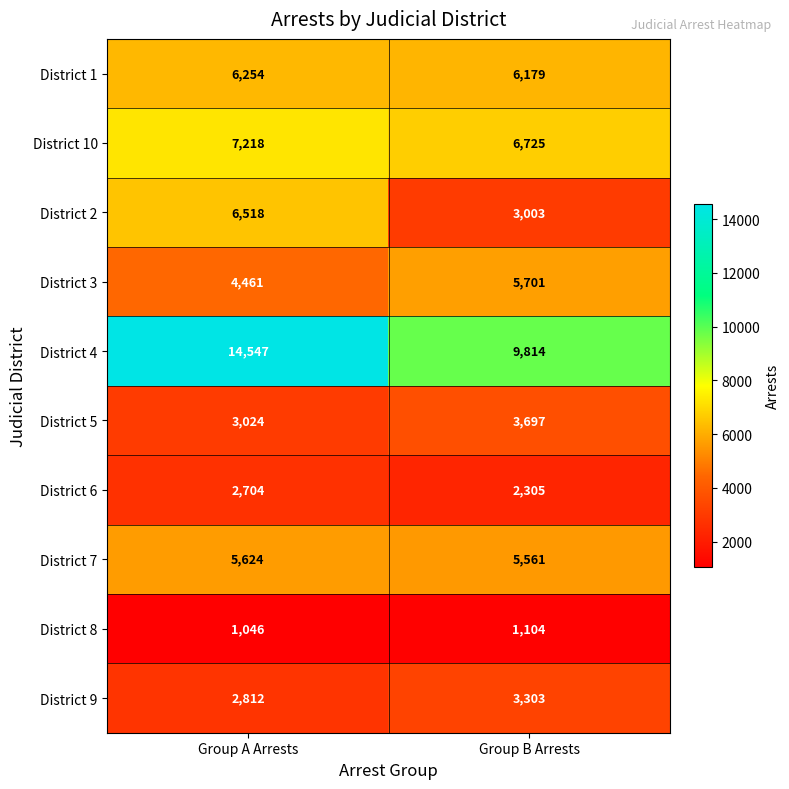

At which label is District 7 closest to 5592?

Group B Arrests